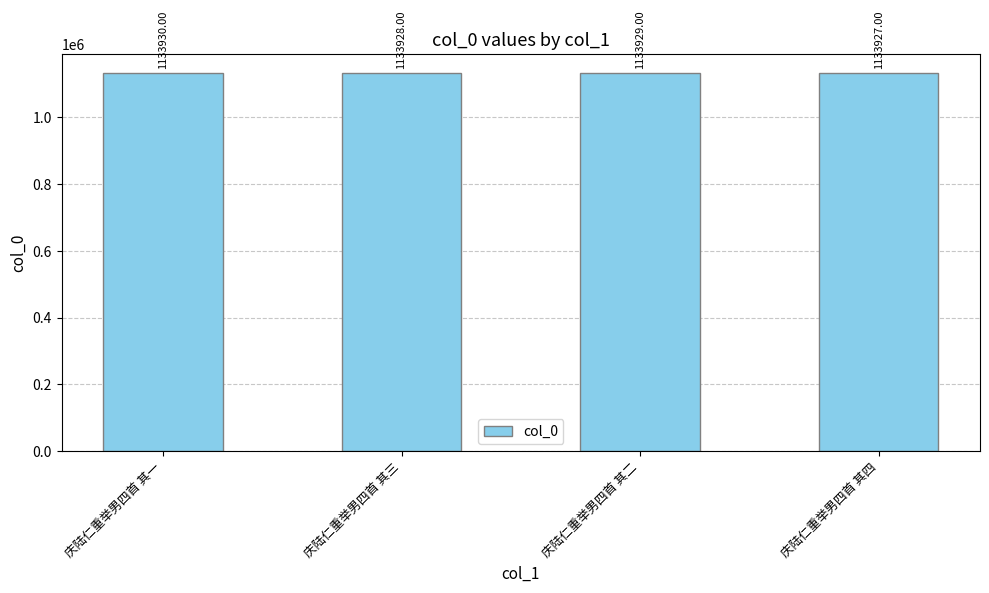

Are the bars grouped side by side (vs. stacked)?

No